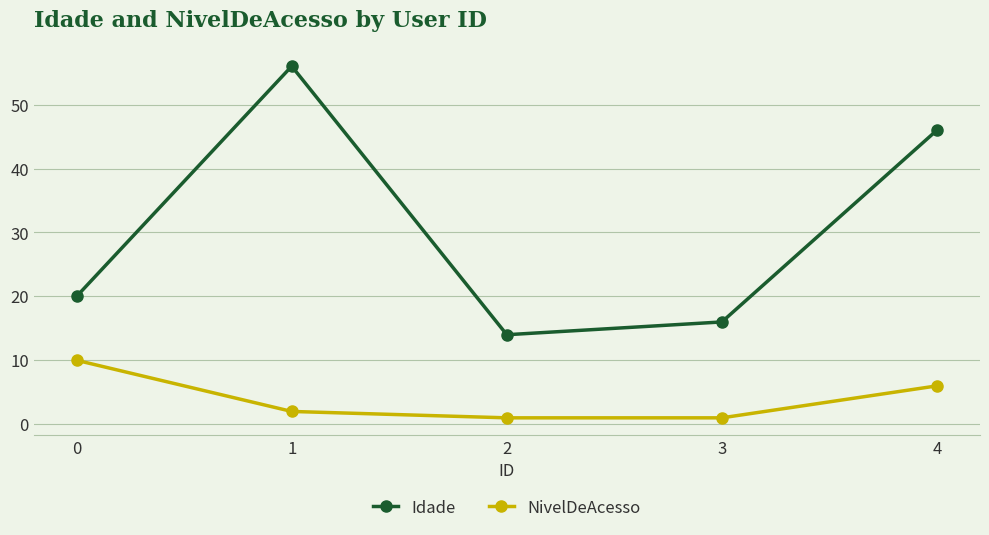

How many distinct data groups are displayed?

2